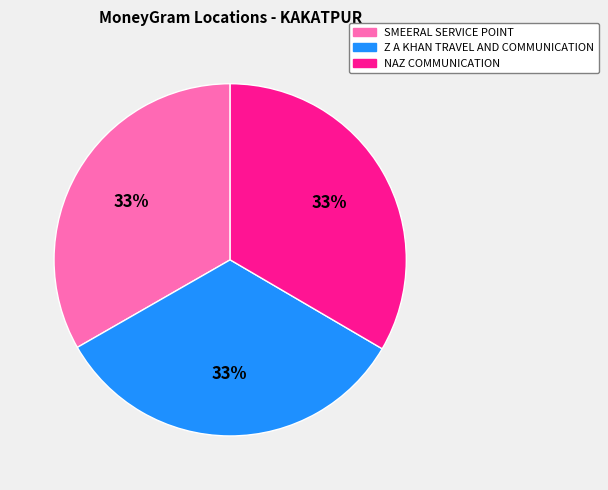

Do SMEERAL SERVICE POINT and NAZ COMMUNICATION together represent more than half of the pie?

Yes